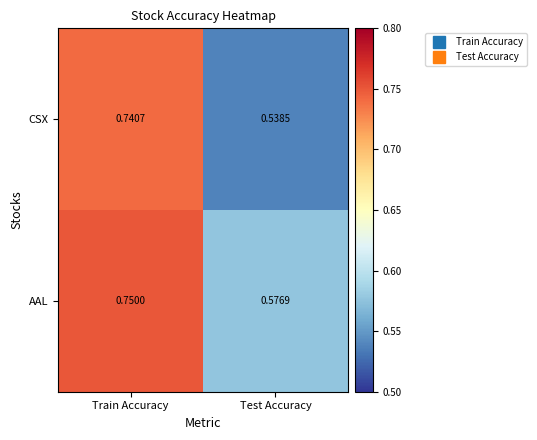

Which series changed the most between Train Accuracy and Test Accuracy?

CSX